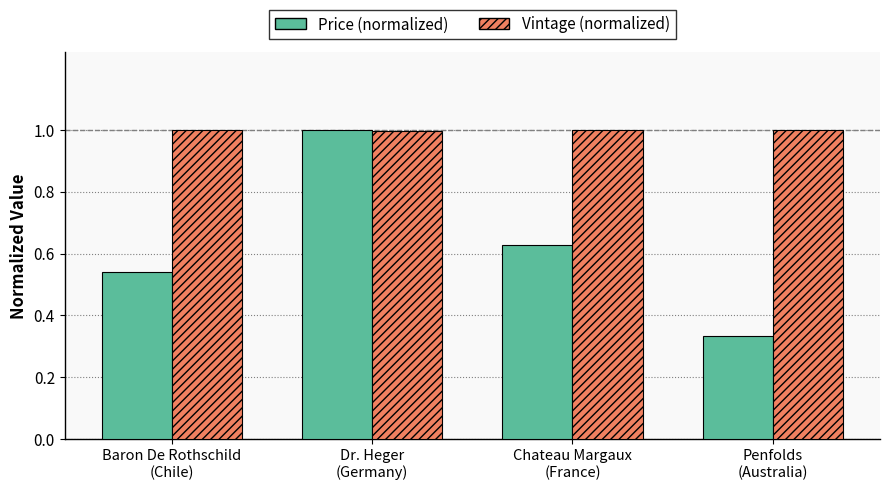

Does the chart contain any negative values?

No